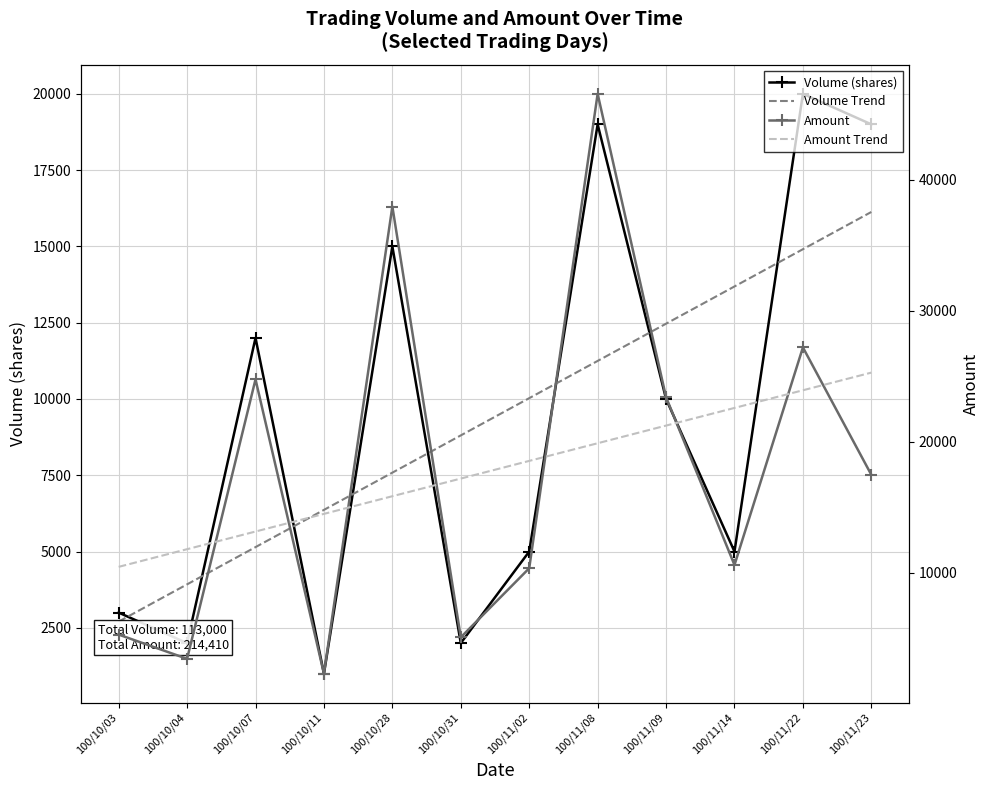

Reading right to left, transcribe all the data shown in this chart.

Volume (shares): 19000.0	20000.0	5000.0	10000.0	19000.0	5000.0	2000.0	15000.0	1000.0	12000.0	2000.0	3000.0
Volume Trend: 16128.2	14907.9	13687.6	12467.4	11247.1	10026.8	8806.5	7586.2	6366.0	5145.7	3925.4	2705.1
Amount: 17480.0	27200.0	10600.0	23400.0	46550.0	10350.0	5080.0	37950.0	2310.0	24760.0	3440.0	5290.0
Amount Trend: 25277.7	23930.4	22583.1	21235.8	19888.5	18541.2	17193.8	15846.5	14499.2	13151.9	11804.6	10457.3